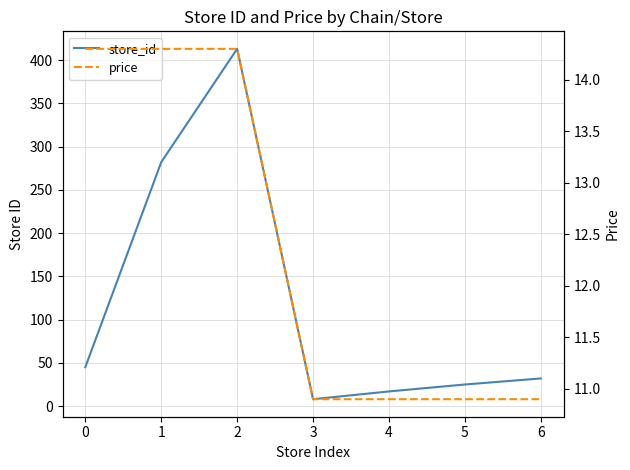

Reading left to right, what are all the values shown in this chart?

store_id: 0=45.0	1=282.0	2=413.0	3=8.0	4=17.0	5=25.0	6=32.0
price: 0=14.3	1=14.3	2=14.3	3=10.9	4=10.9	5=10.9	6=10.9